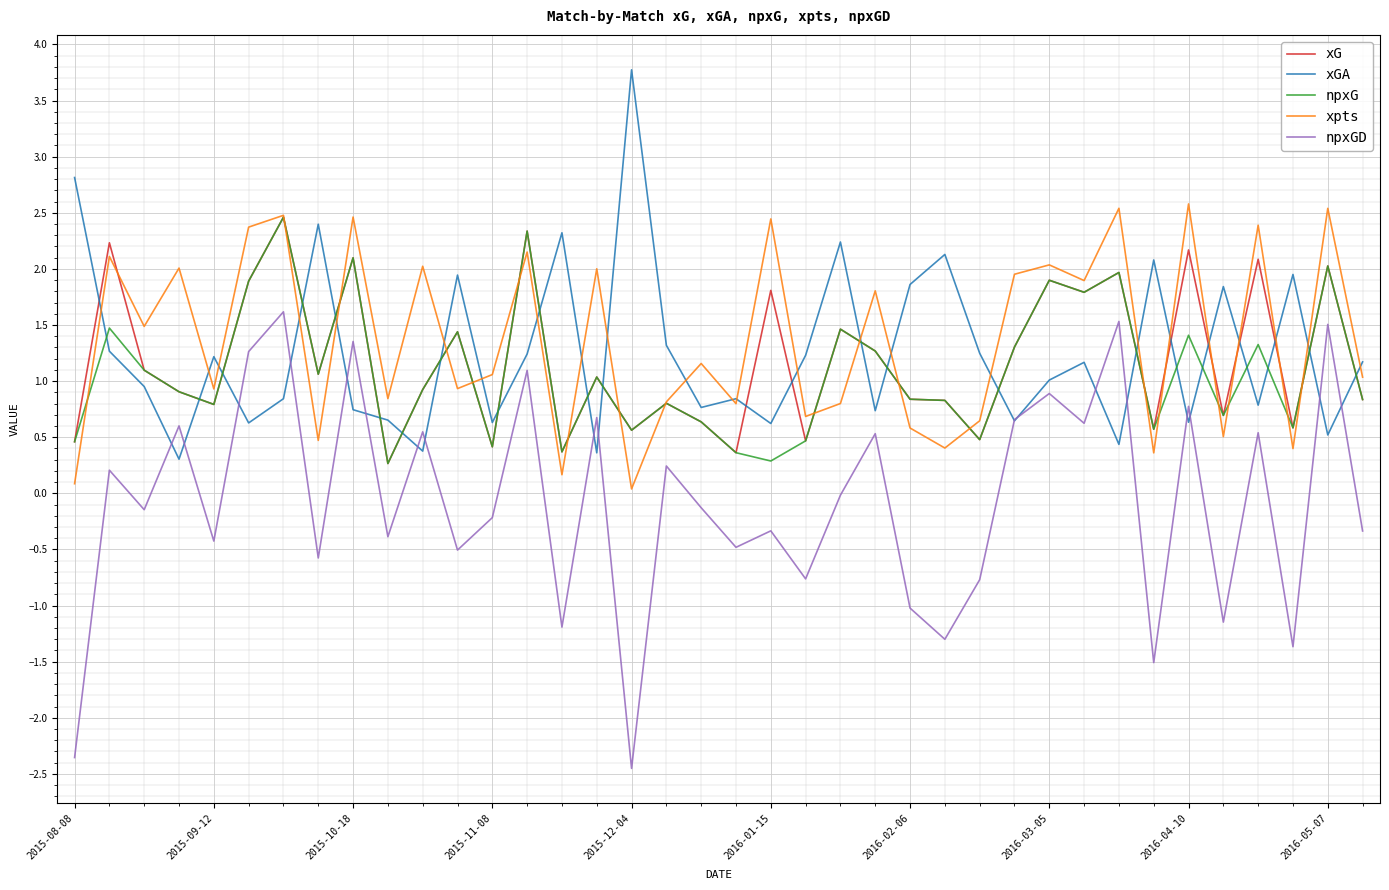

What is the maximum value shown in the chart?

3.8